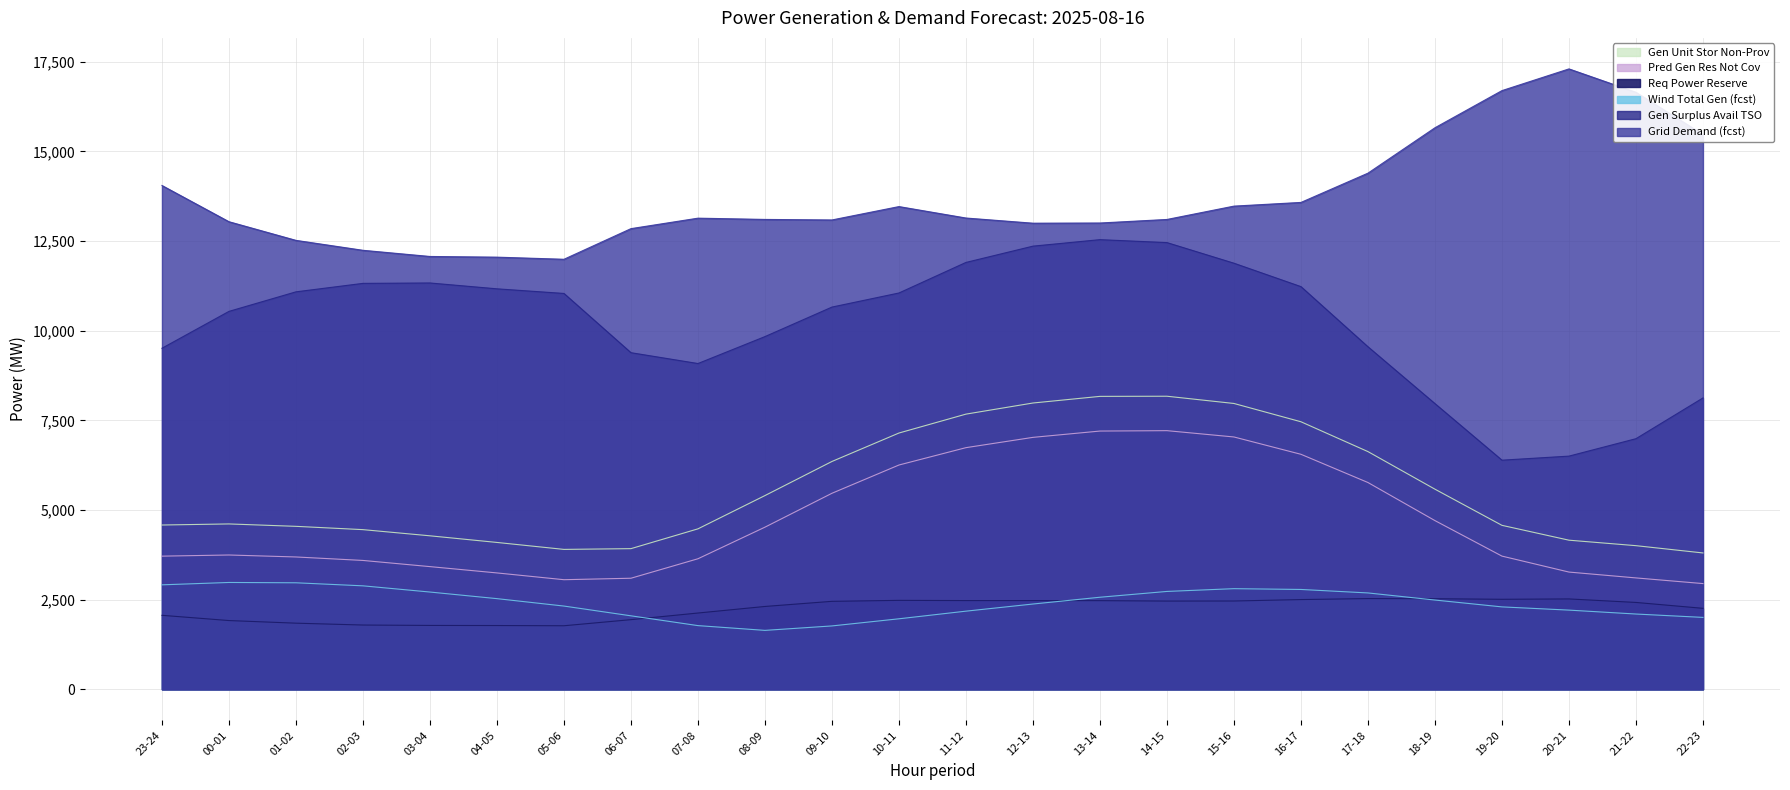

Is it true that fcst_wi_tot_gen equals 1850 at 17-18?

False